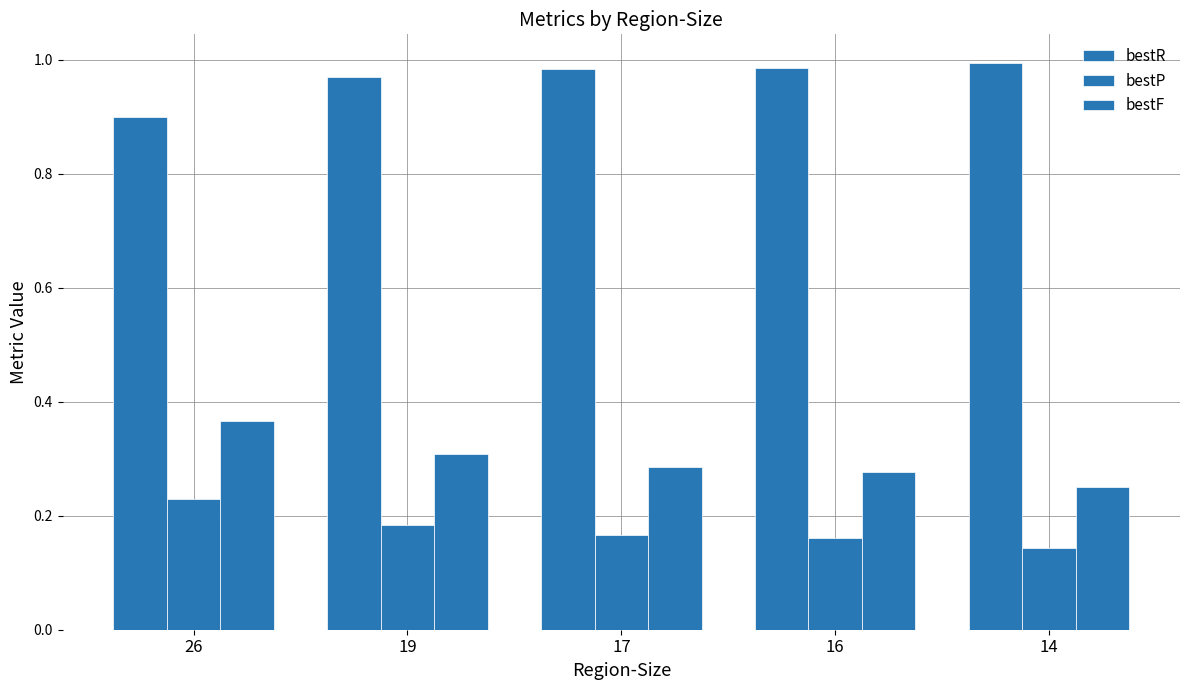

How many bars are there in total?

15